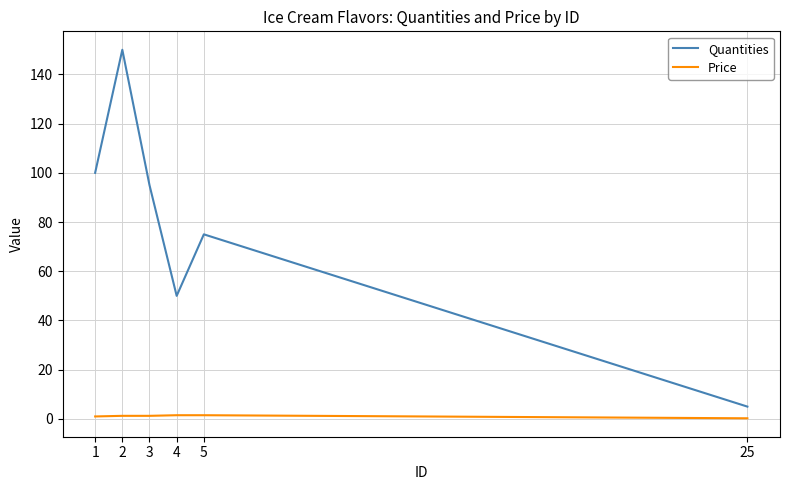

What is the approximate value of Quantities at 2?

150.0